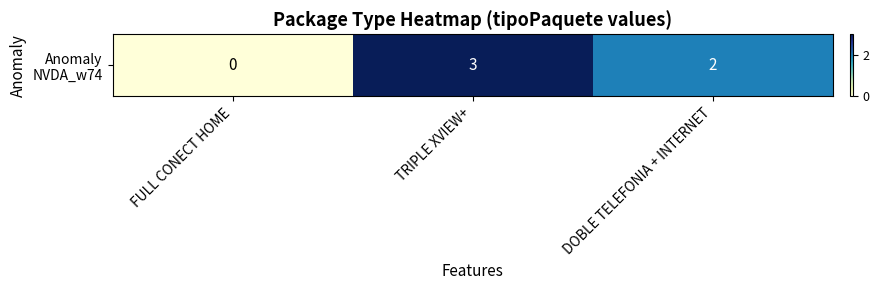

How many values exceed 2?

1